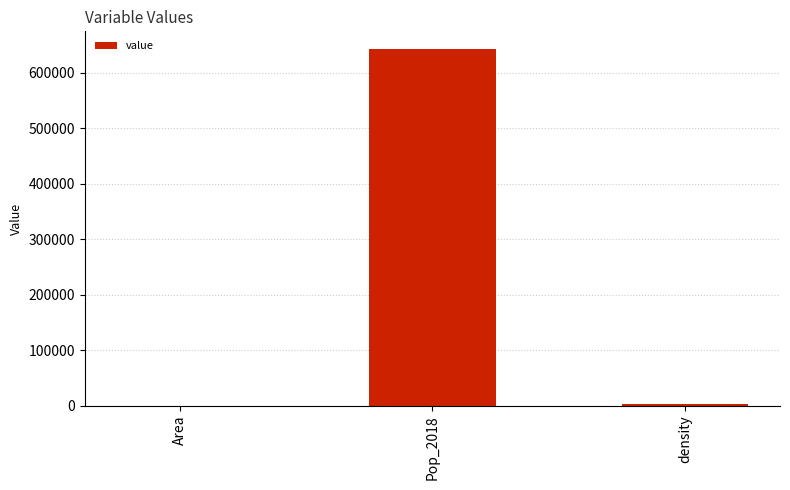

Reading right to left, list all the values displayed in this chart.

density=2983.8	Pop_2018=642247.0	Area=215.2